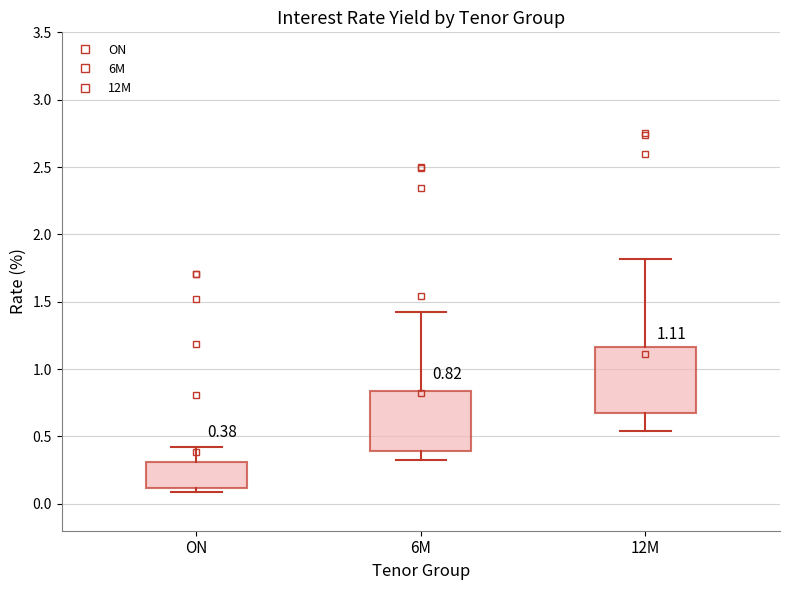

Which box has the lowest median line?

ON